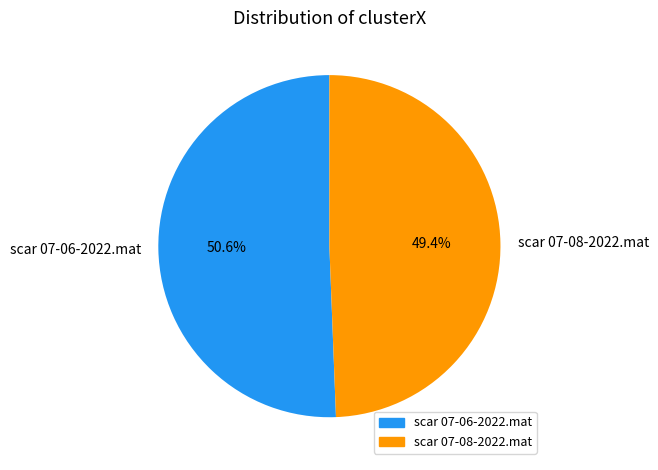

To the nearest percent, what portion does scar 07-06-2022.mat represent?

51%